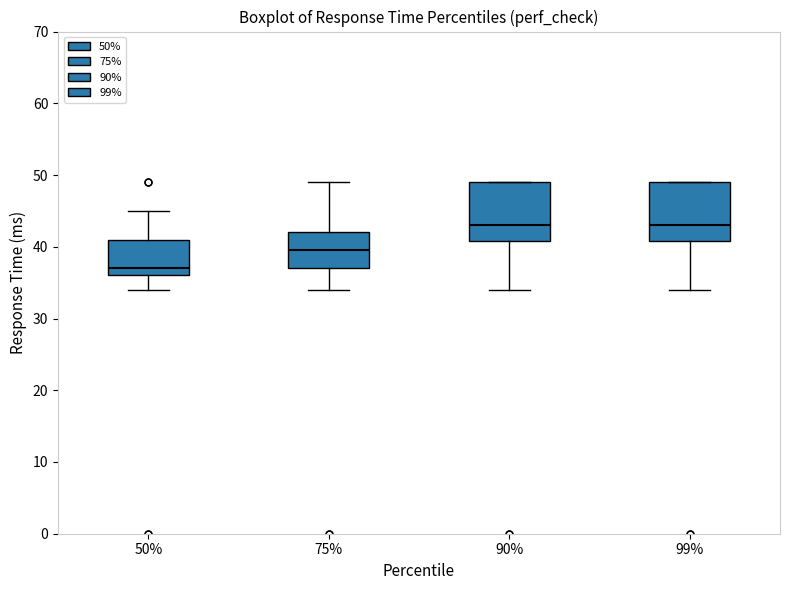

Reading left to right, read every box against the y-axis: the position of its median line, the range the box covers, and the ends of its whiskers. The values are not printed on the chart, so give them approximately, as read against the axis.

50%: median 37, box 36 to 41, whiskers 34 to 45
75%: median 40, box 37 to 42, whiskers 34 to 49
90%: median 43, box 41 to 49, whiskers 34 to 49
99%: median 43, box 41 to 49, whiskers 34 to 49